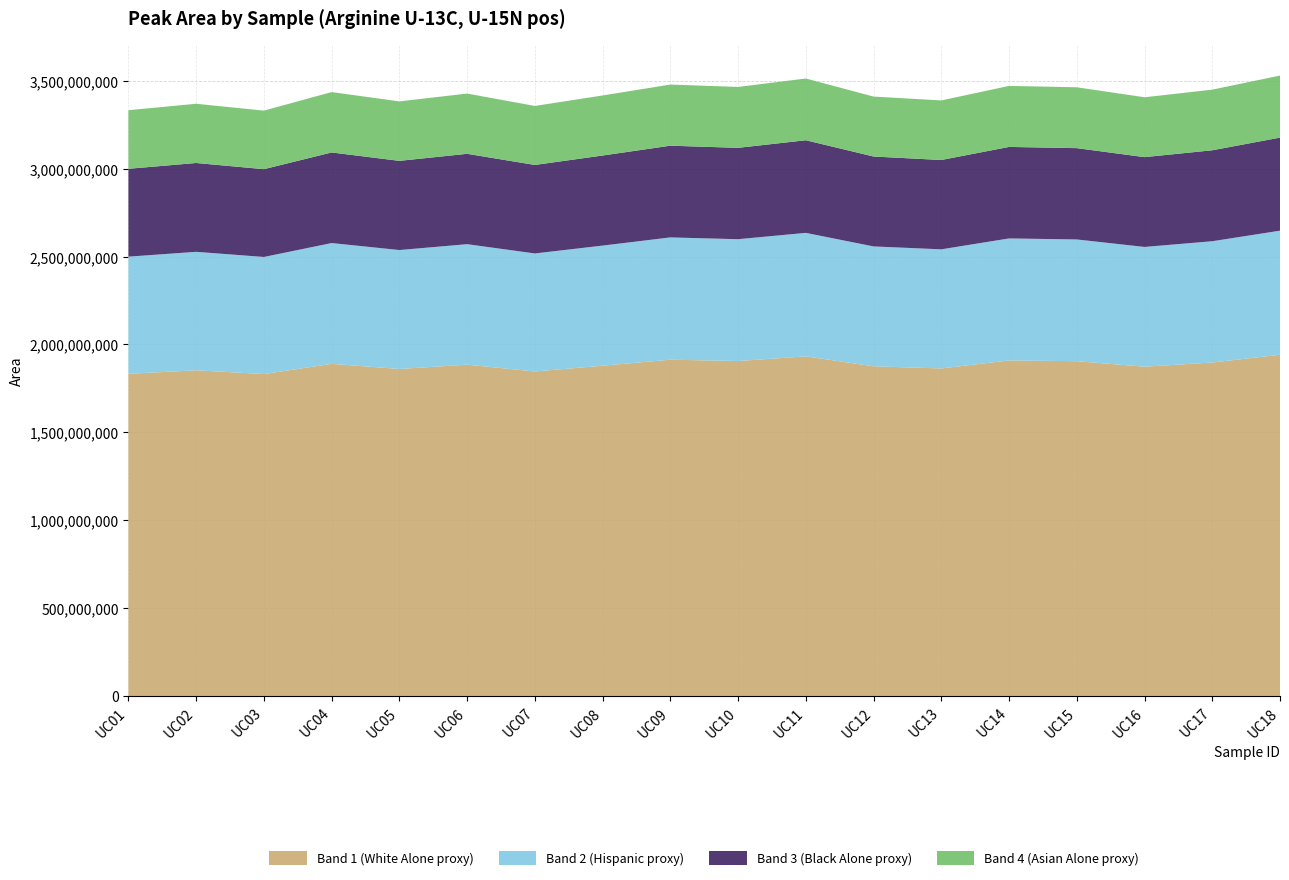

Reading right to left, transcribe all the data shown in this chart.

3529460067	3449351874	3406012019	3462828009	3470596477	3387921602	3409930923	3512758772	3464784234	3478313922	3416229348	3356631430	3426993488	3382493610	3435560329	3329928586	3368991847	3332332531